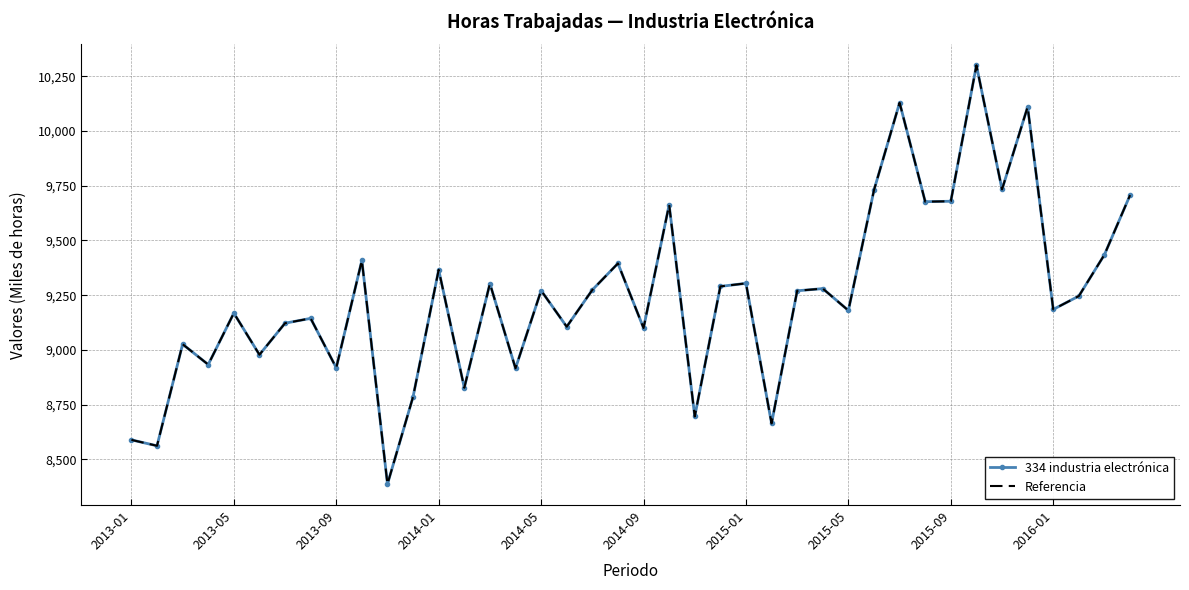

Reading right to left, what are all the values shown in this chart?

334 industria electrónica: 9707	9435	9246	9185	10110	9733	10300	9679	9677	10129	9730	9180	9280	9270	8664	9304	9290	8696	9663	9100	9395	9274	9106	9271	8916	9303	8827	9366	8786	8387	9409	8918	9144	9122	8978	9168	8933	9026	8562	8589
Referencia: 9707	9435	9246	9185	10110	9733	10300	9679	9677	10129	9730	9180	9280	9270	8664	9304	9290	8696	9663	9100	9395	9274	9106	9271	8916	9303	8827	9366	8786	8387	9409	8918	9144	9122	8978	9168	8933	9026	8562	8589